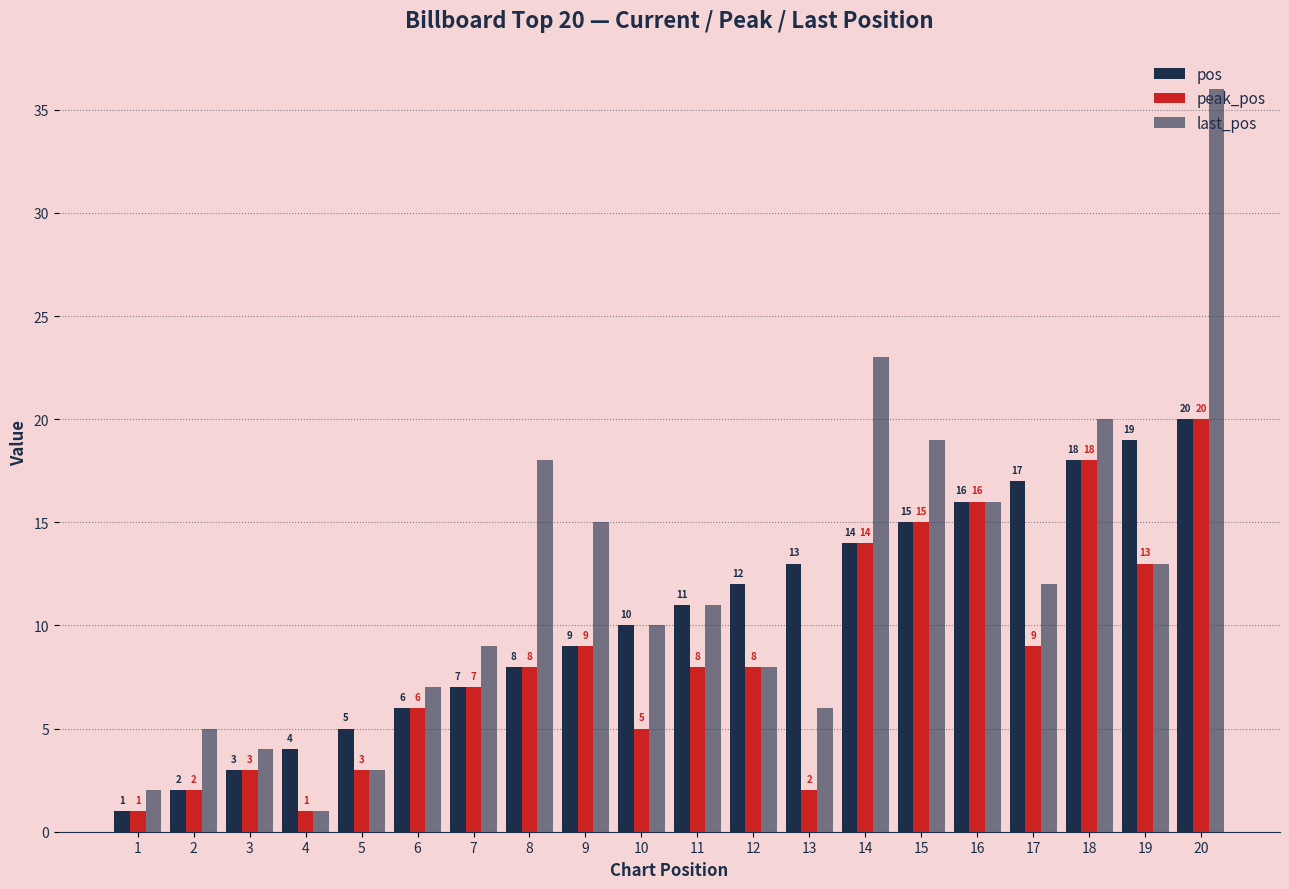

At which category is the sum across all series the highest?

20